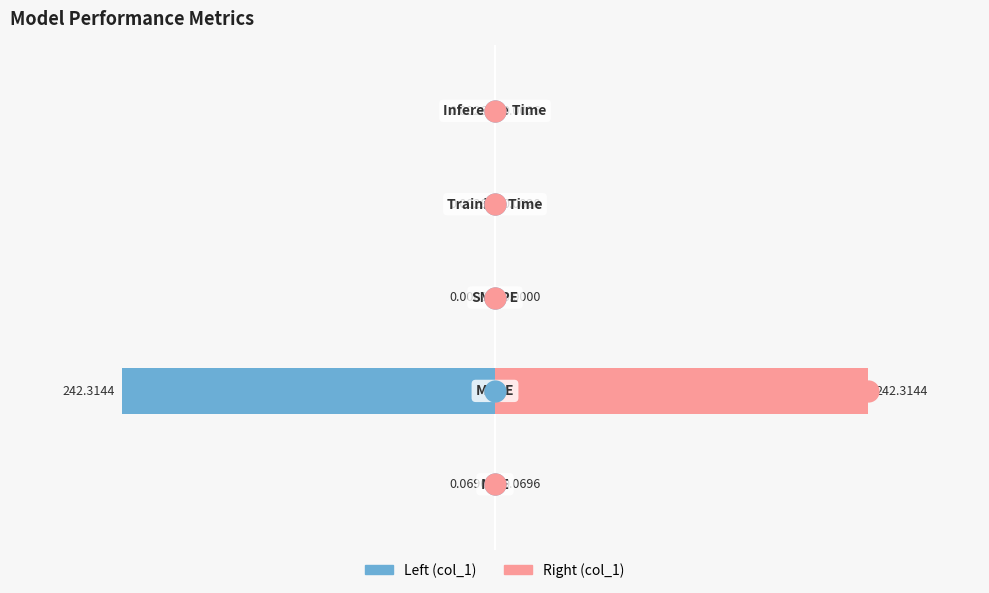

Reading left to right, list all the values displayed in this chart.

col_1 (left): -0.1	-242.3	0.0	-0.0	-0.0
col_1 (right): 0.1	242.3	0.0	0.0	0.0